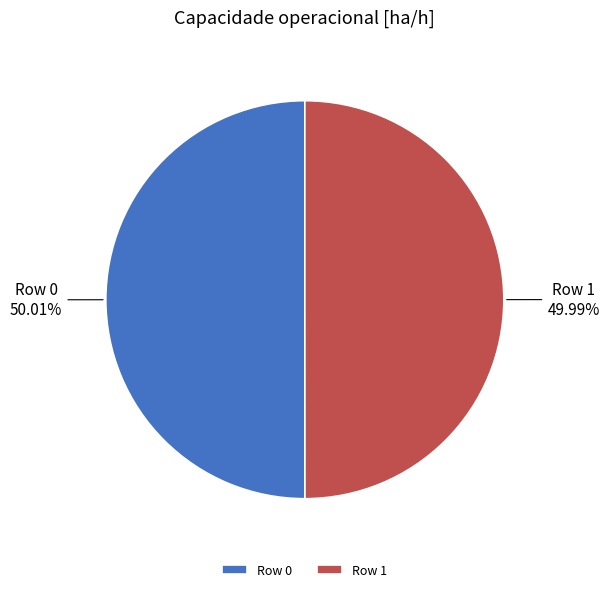

To the nearest percent, what portion does Row 1 represent?

50%